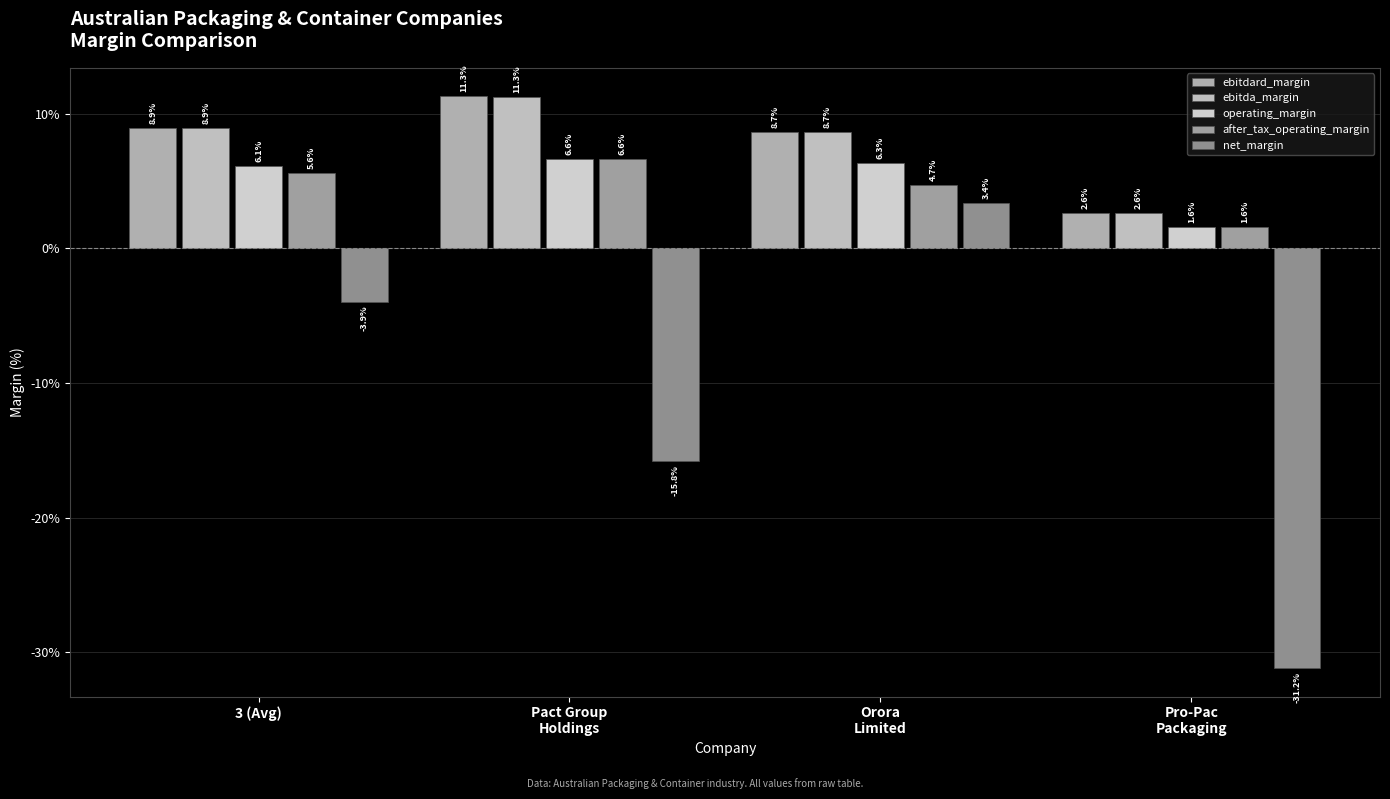

What is the average value of the operating_margin series?

0.1